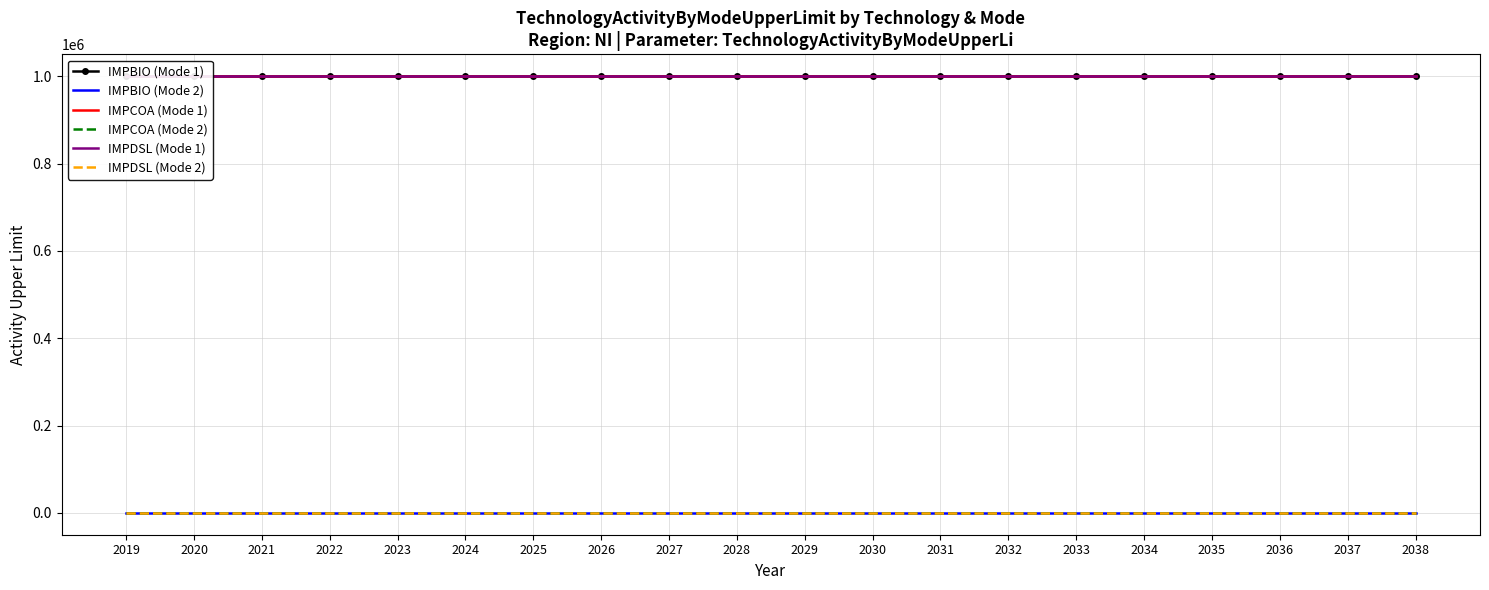

At which label does IMPDSL (Mode 2) reach its minimum?

2019